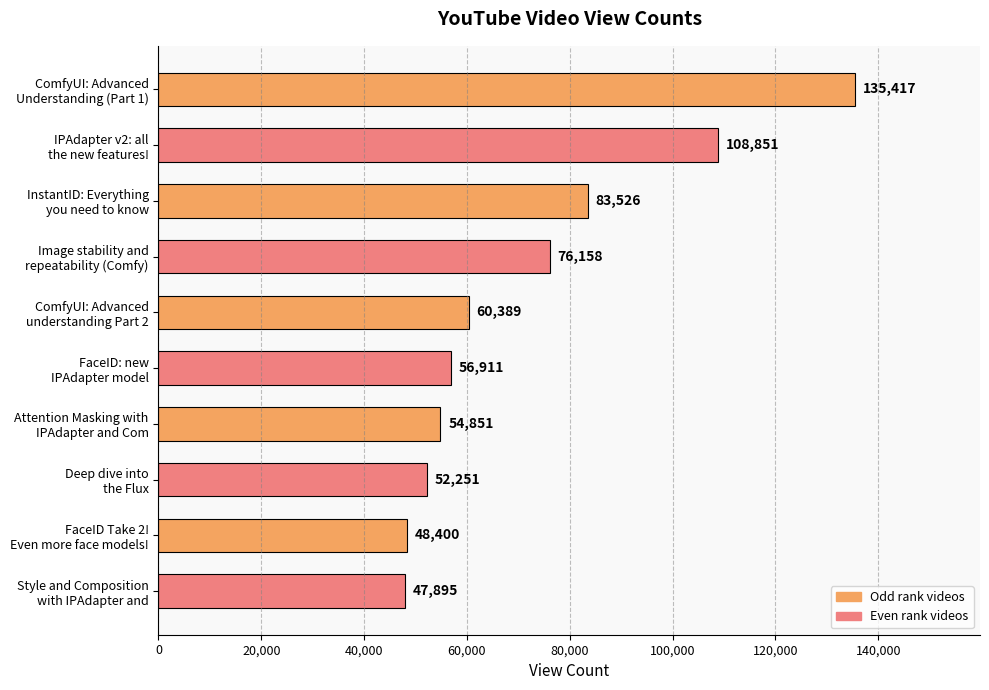

Reading top to bottom, transcribe all the data shown in this chart.

135417	108851	83526	76158	60389	56911	54851	52251	48400	47895